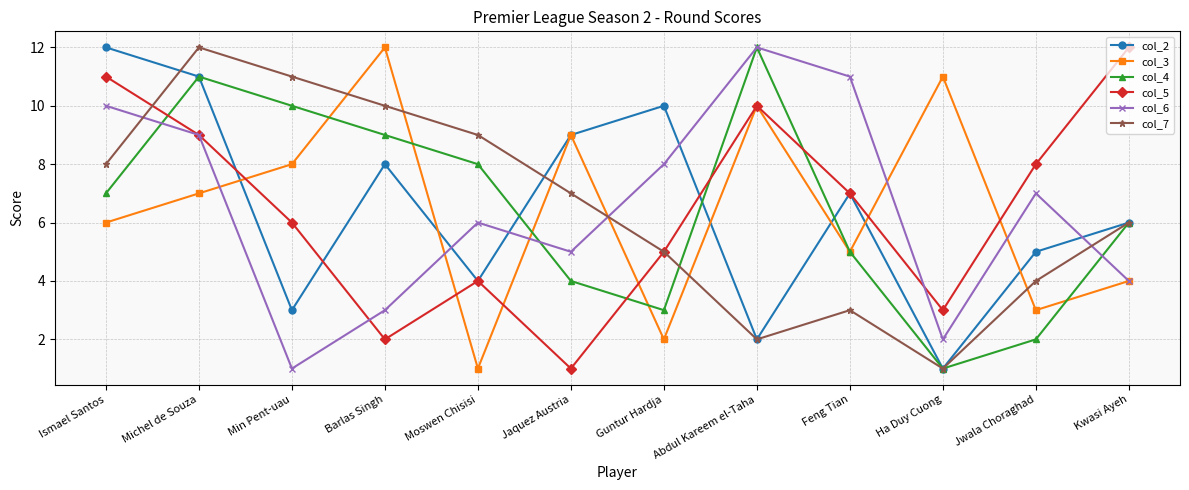

What is the greatest value displayed?

12